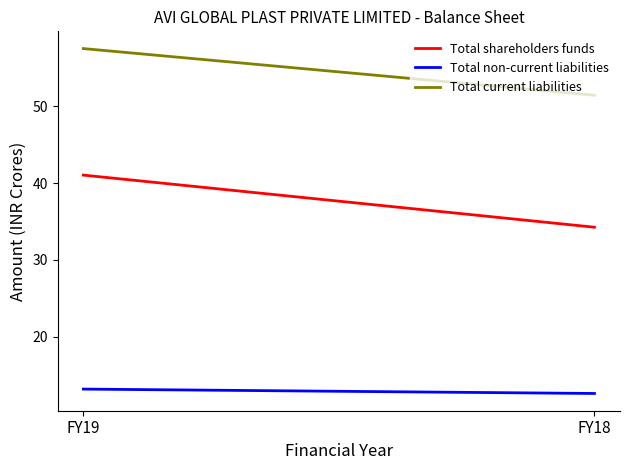

What is the sum of the Total non-current liabilities values at FY19 and FY18?

25.8